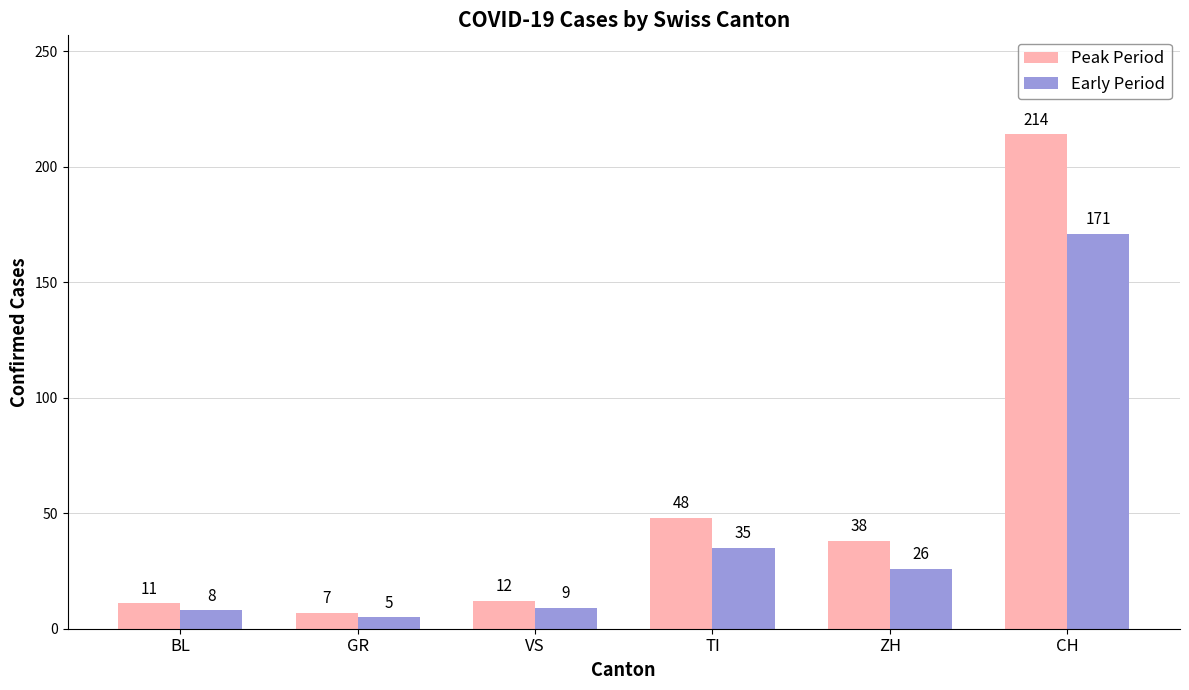

At CH, list the series in order from largest to smallest.

Peak Period, Early Period